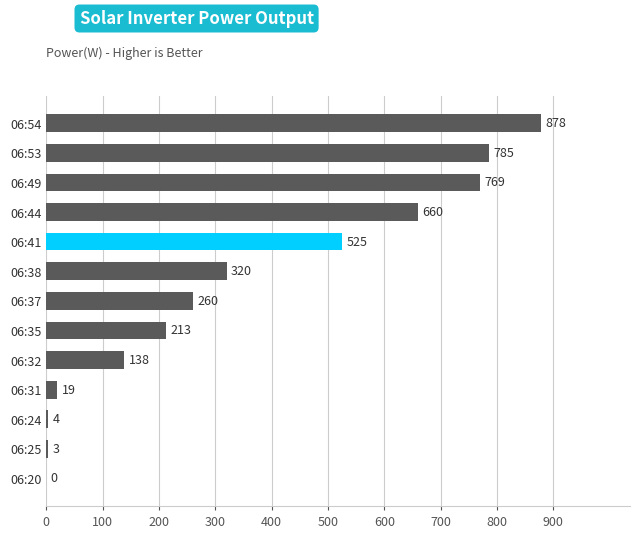

What is the change in value from 06:44 to 06:53?

+125